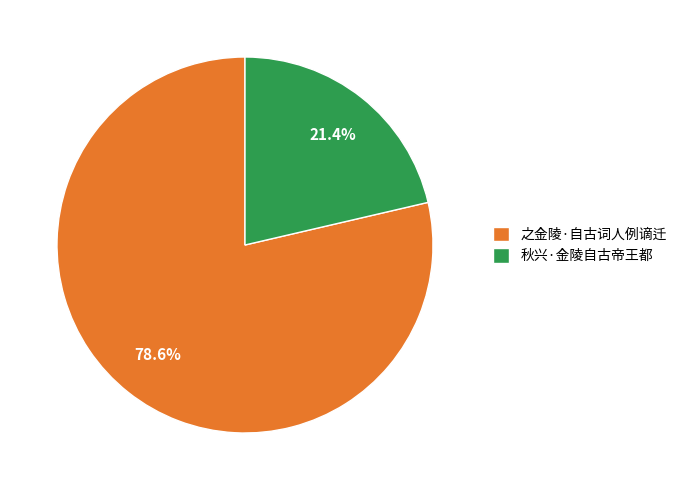

To the nearest percent, what percentage of the pie is 秋兴·金陵自古帝王都?

21%